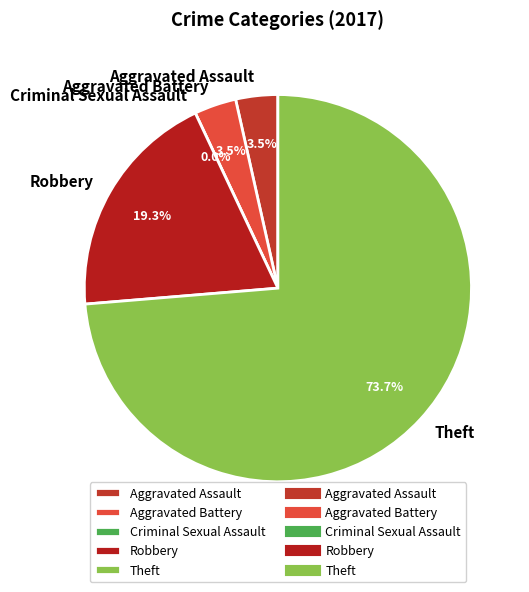

How much of the chart is everything except Theft?

26.3%